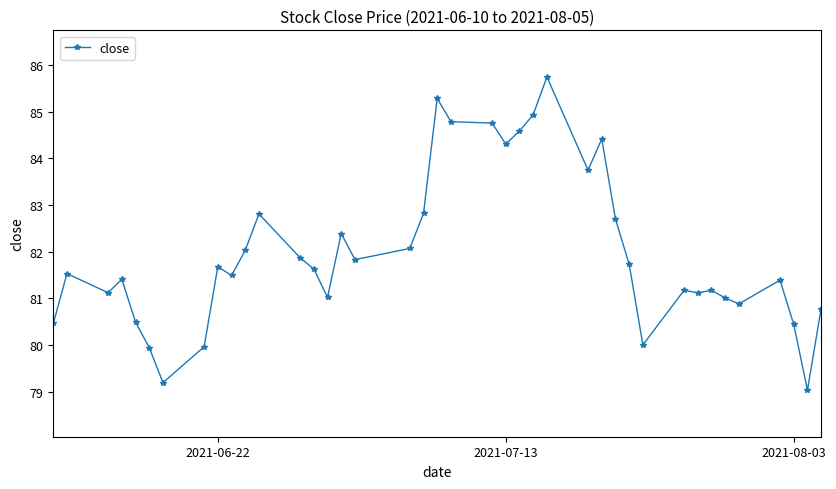

How many data points does each series have?

40